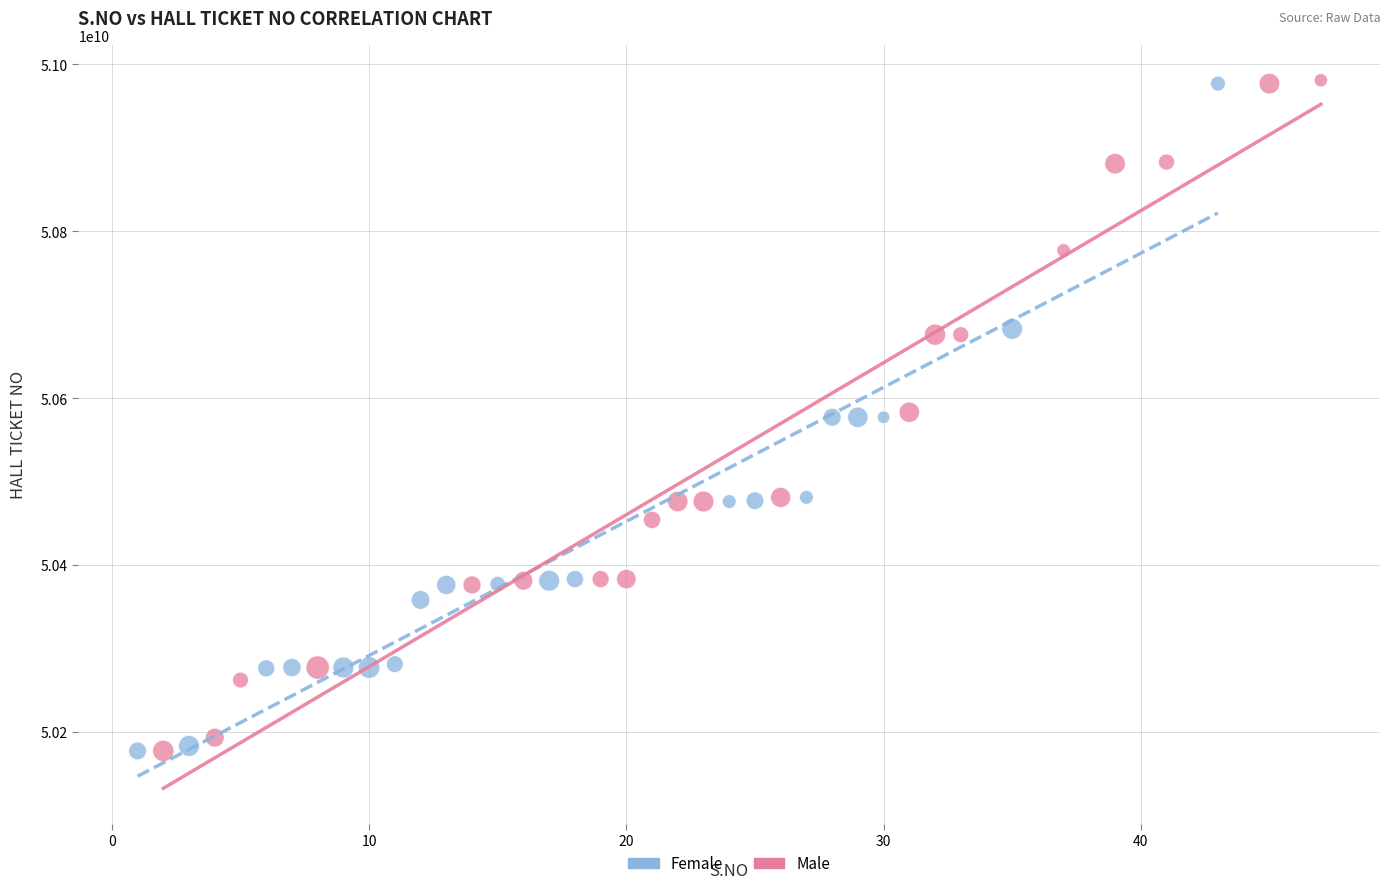

What are all the series names shown in the legend?

Female, Male